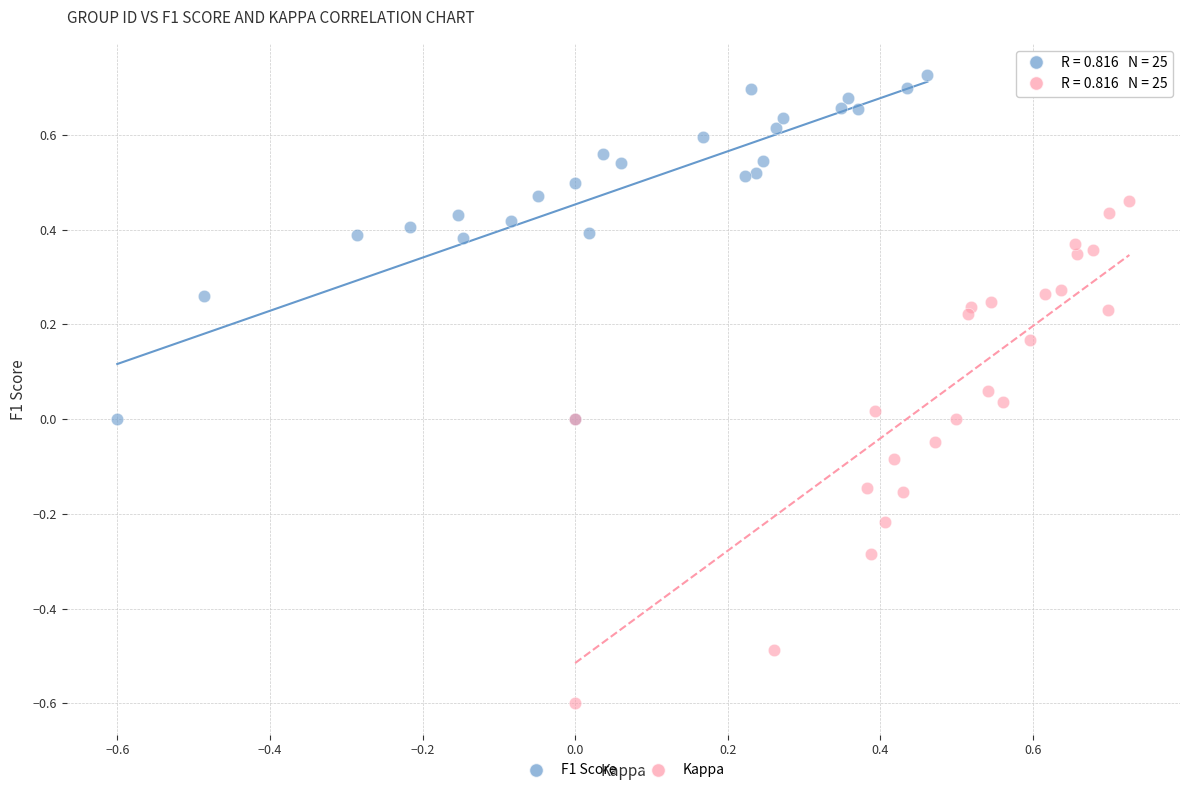

Which series has the largest Y range (max minus min)?

Kappa